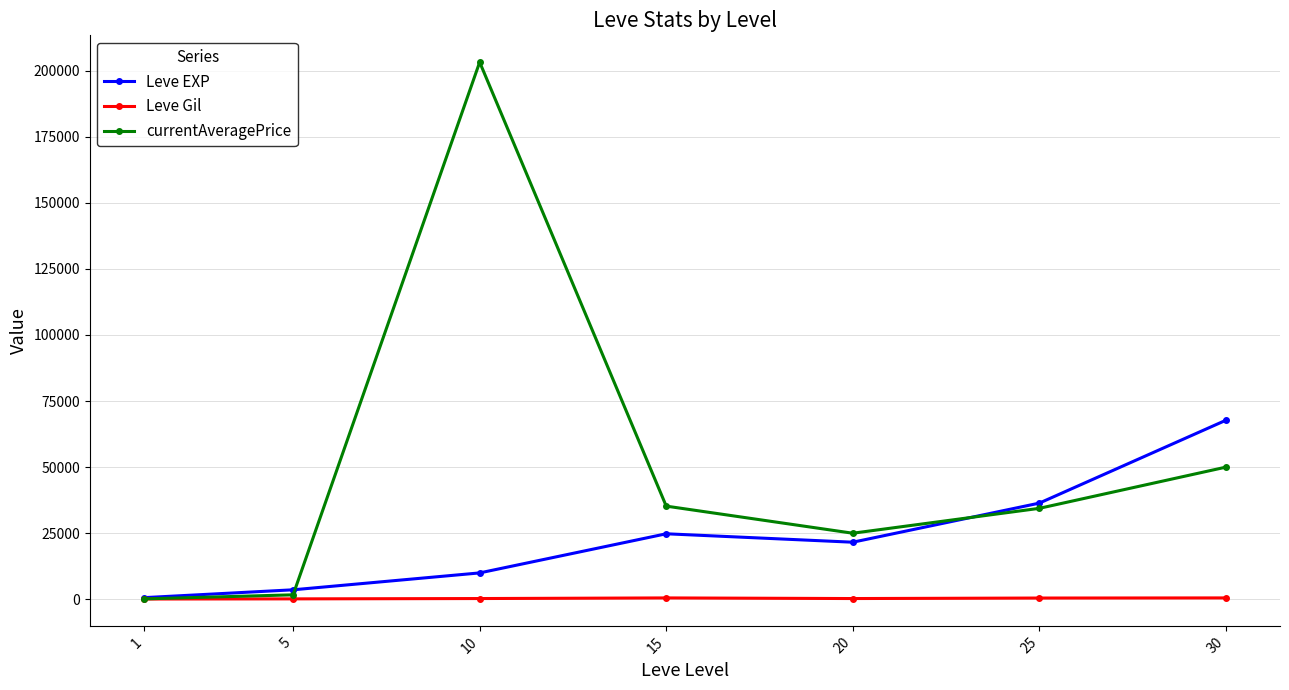

Rank the series by their average value, from highest to lowest.

currentAveragePrice, Leve EXP, Leve Gil